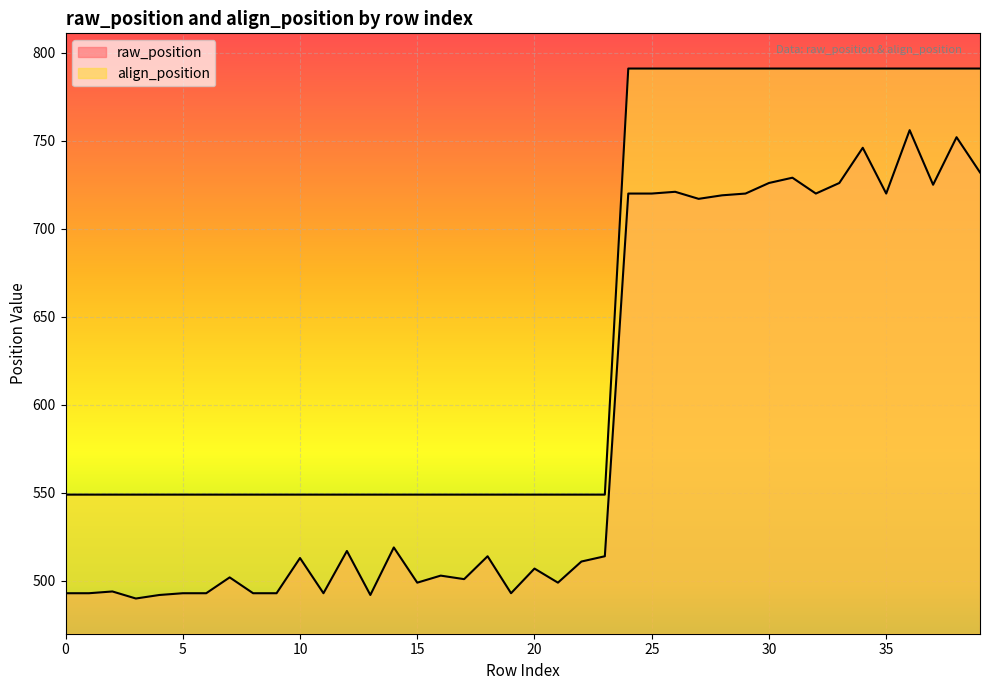

The raw_position series shows 514 at 18. True or false?

True